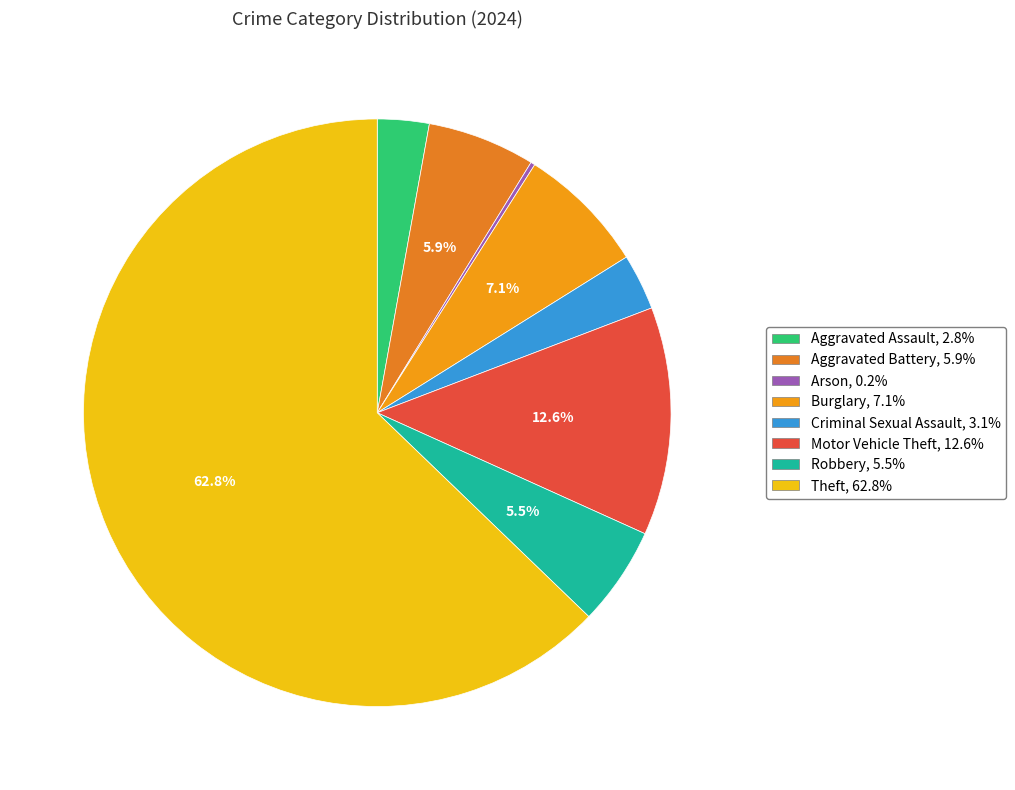

The Aggravated Assault slice represents 3% of the pie. True or false?

True